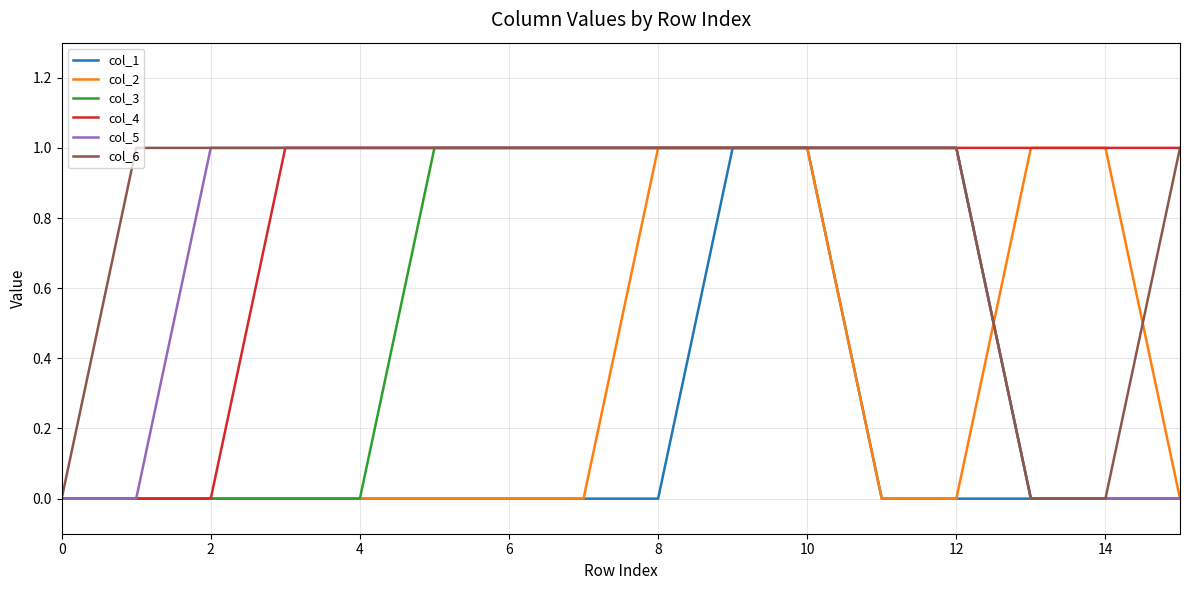

What is the difference between the maximum and second lowest values in the col_3 series?

1